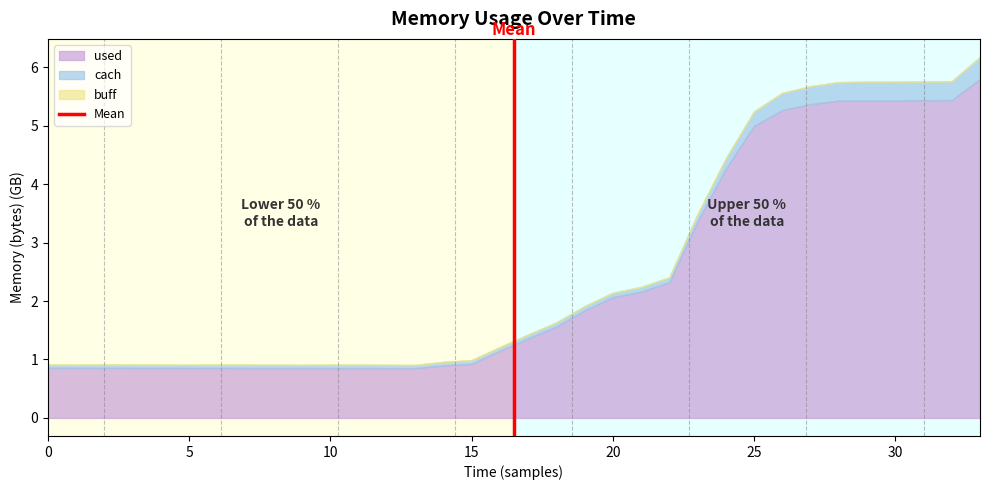

What is the minimum value for used?

0.9